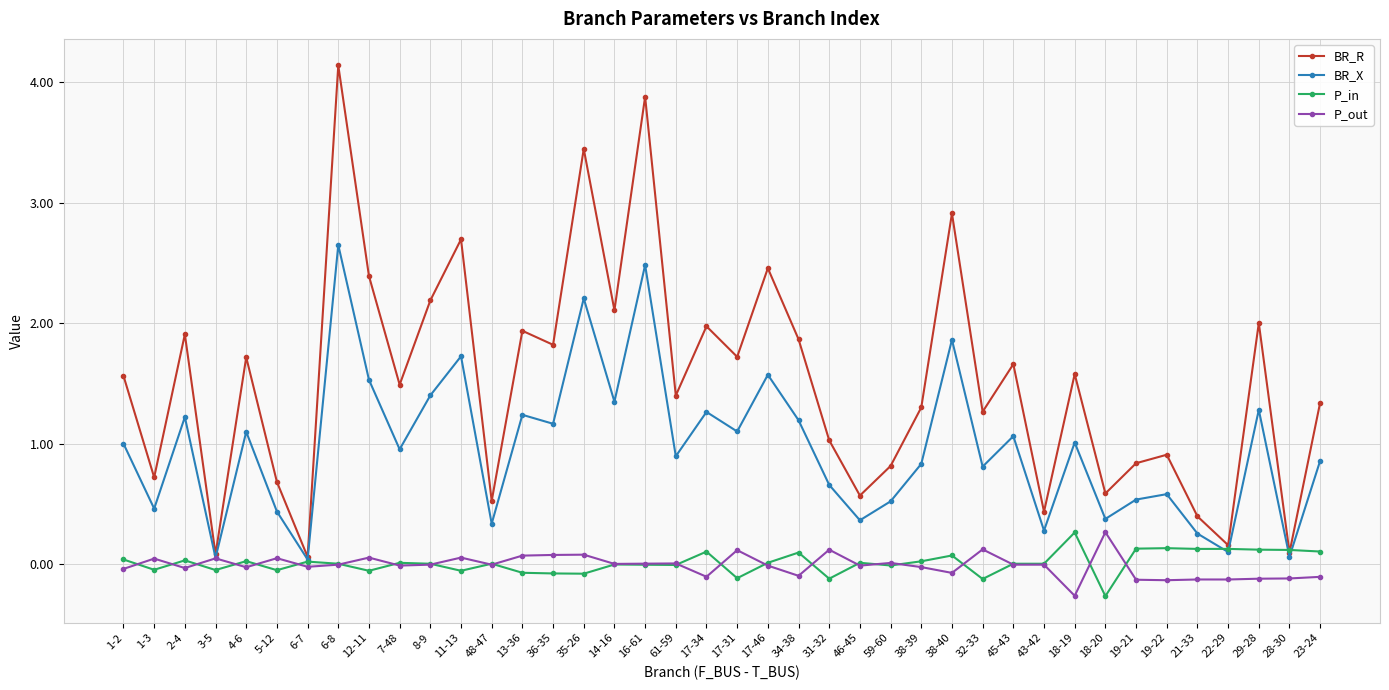

What position from the right is 48-47?

28